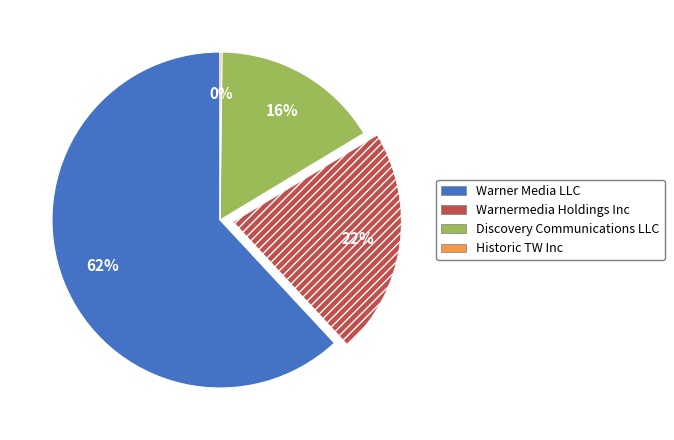

Which category has the biggest portion of the pie?

Warner Media LLC